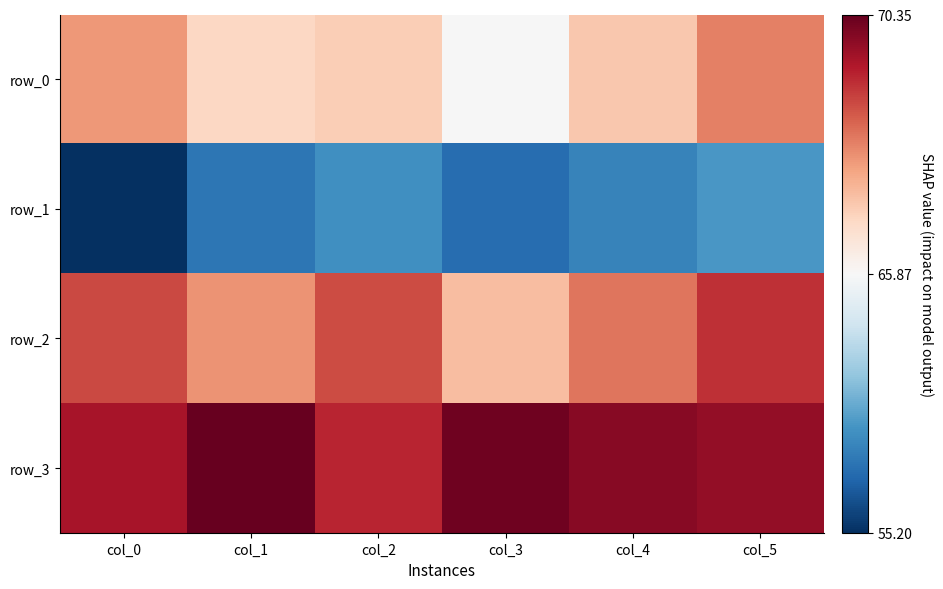

True or false: row_3 has a value of 90.4 at col_2.

False